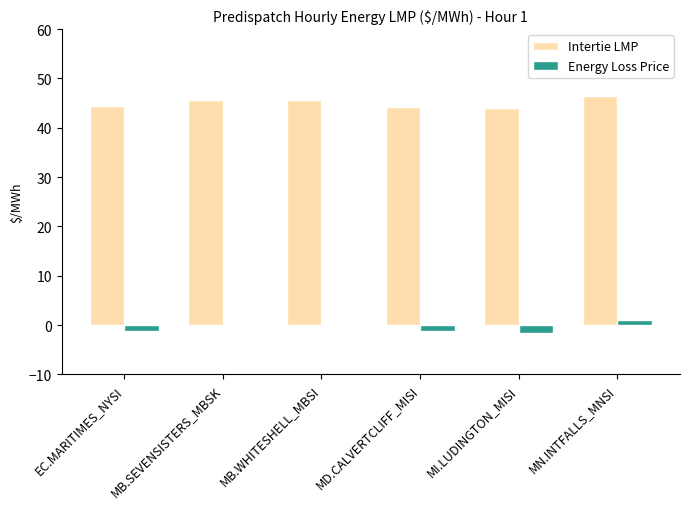

What is the average value of the Energy Loss Price series?

-0.4